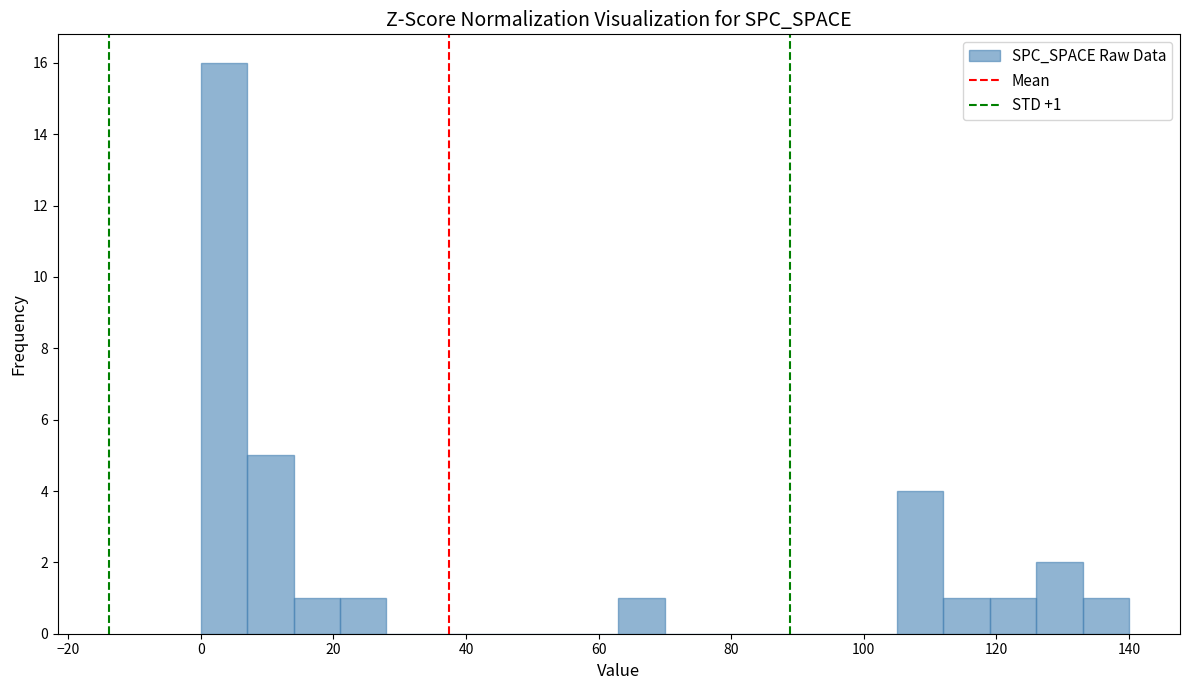

Around what value on the x-axis is the tallest bar? Give the approximate position of its centre, as read against the axis.

4